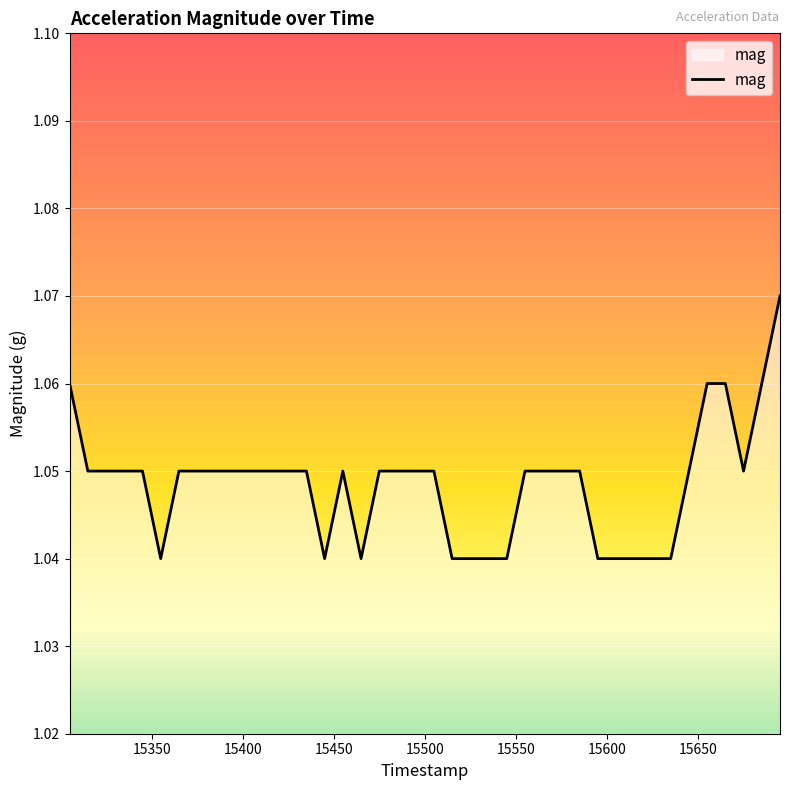

What is the minimum value shown in the chart?

1.0